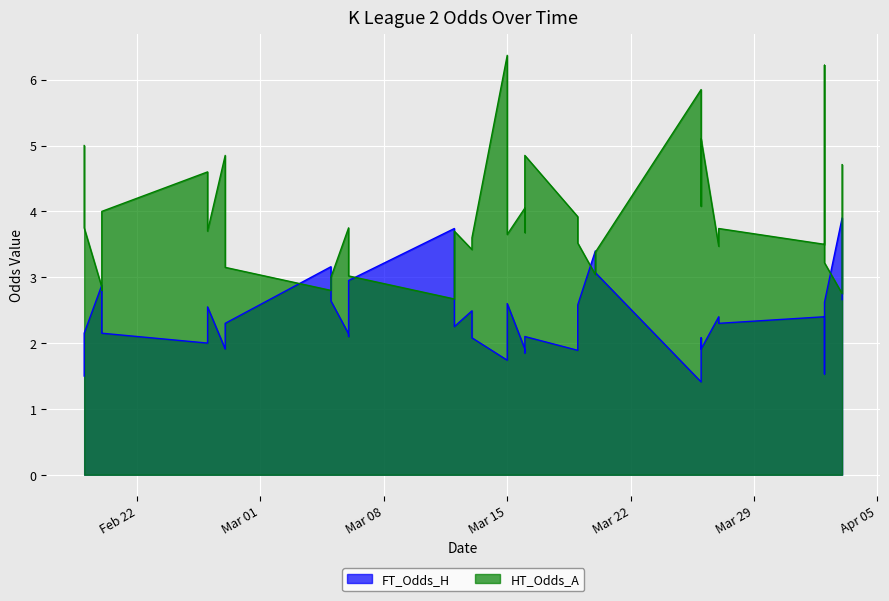

The HT_Odds_A series shows 1.8 at 27. True or false?

False